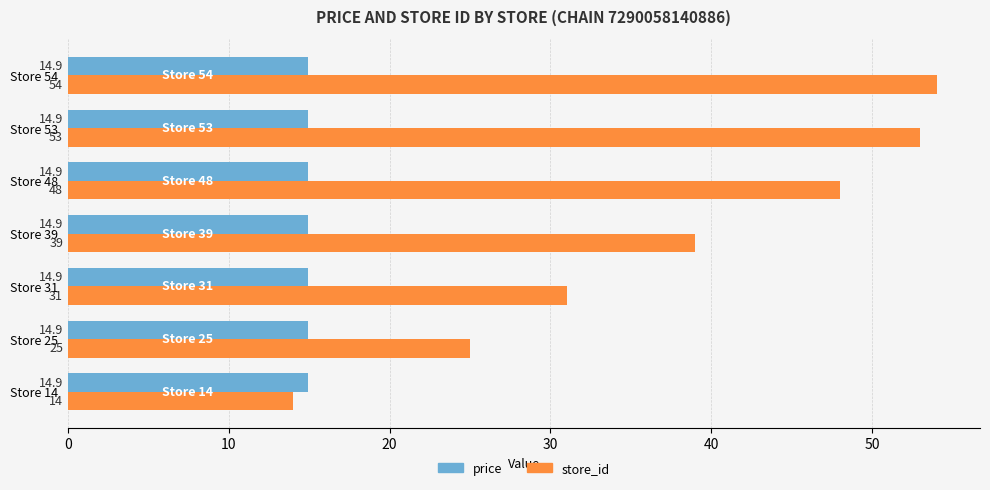

Rank the series by their maximum value, from lowest to highest.

price, store_id